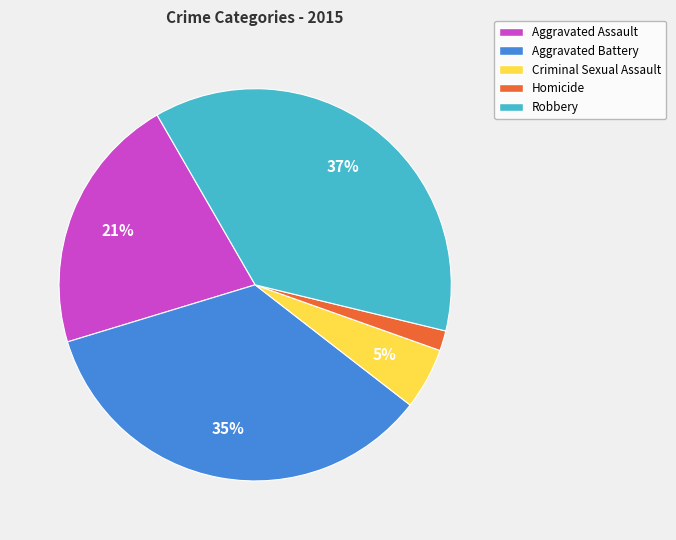

Does any single category account for the majority?

No